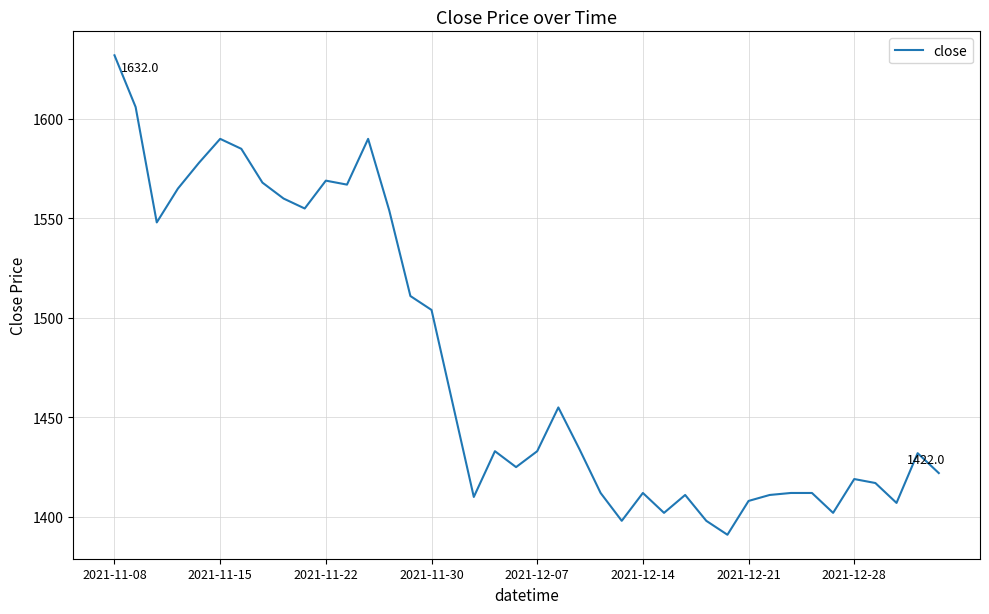

What is the smallest value displayed?

1391